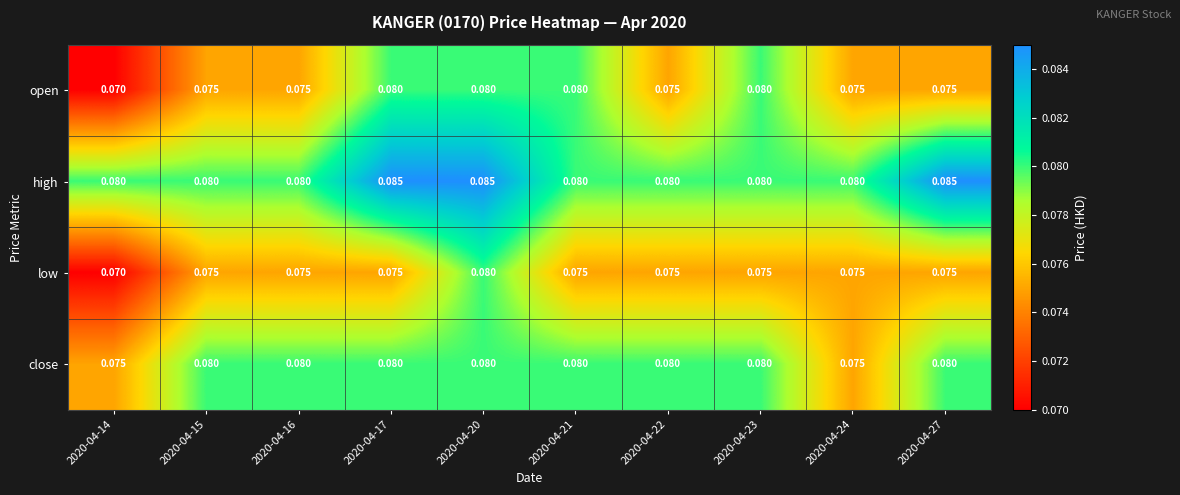

List the series in order of their overall mean, lowest first.

low, open, close, high